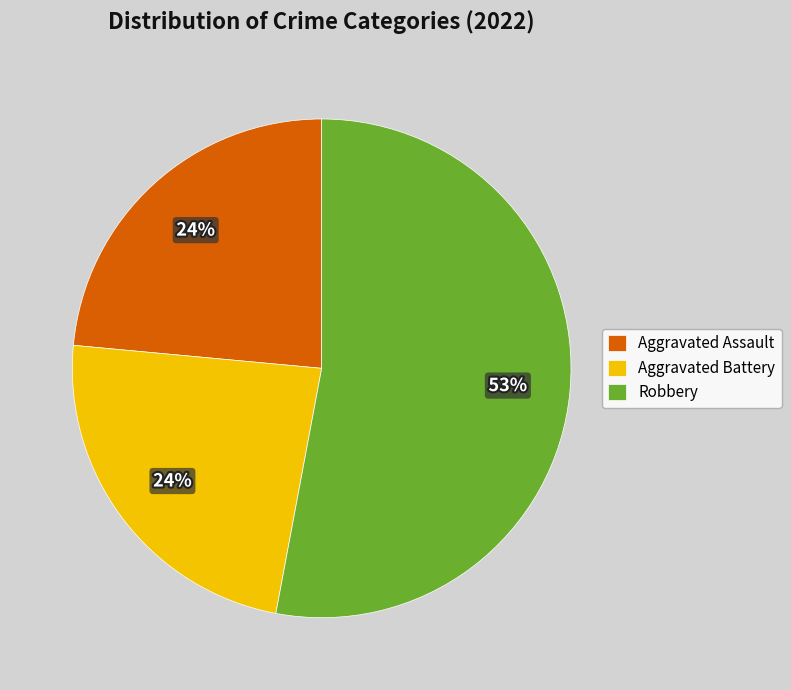

Which slice is the largest?

Robbery